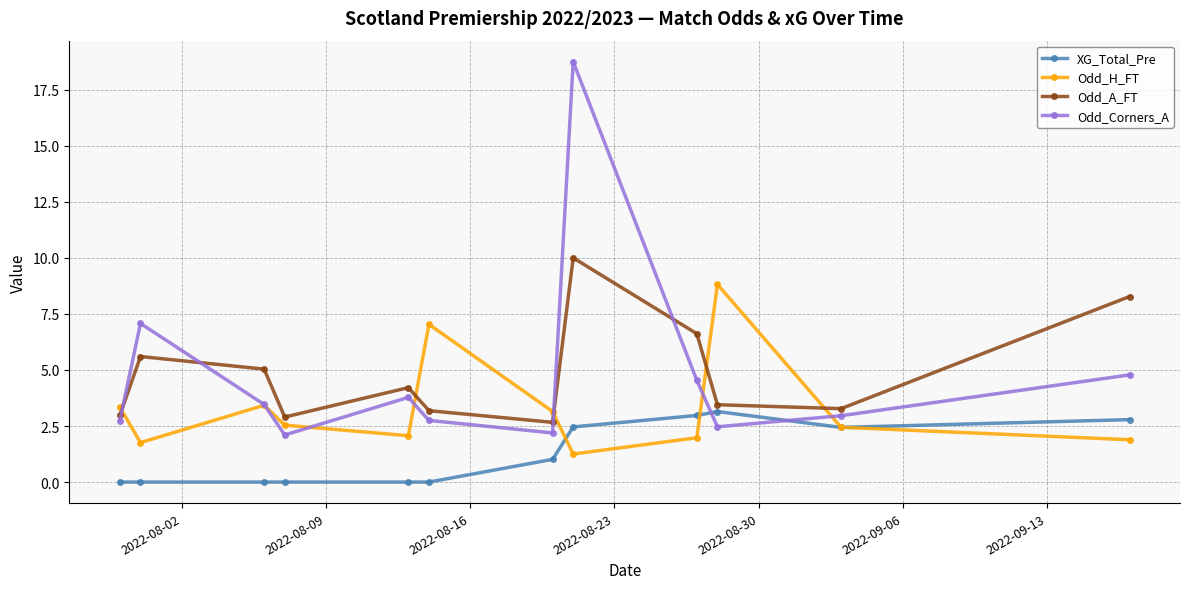

Rank the series by their maximum value, from highest to lowest.

Odd_Corners_A, Odd_A_FT, Odd_H_FT, XG_Total_Pre